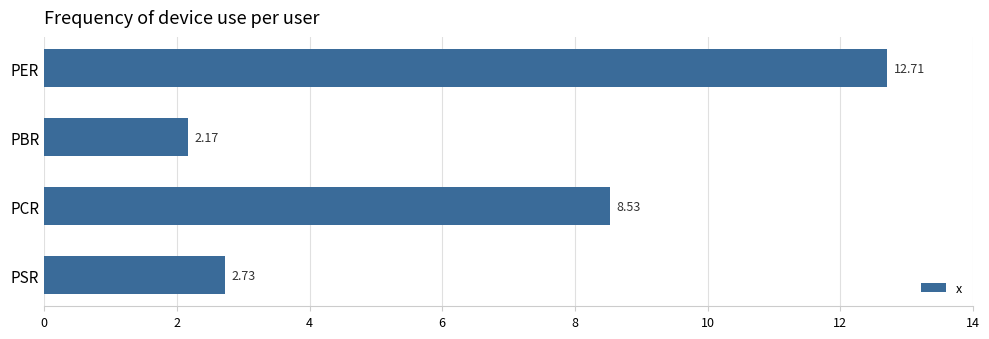

What is the label of the 3rd bar from the top?

PCR